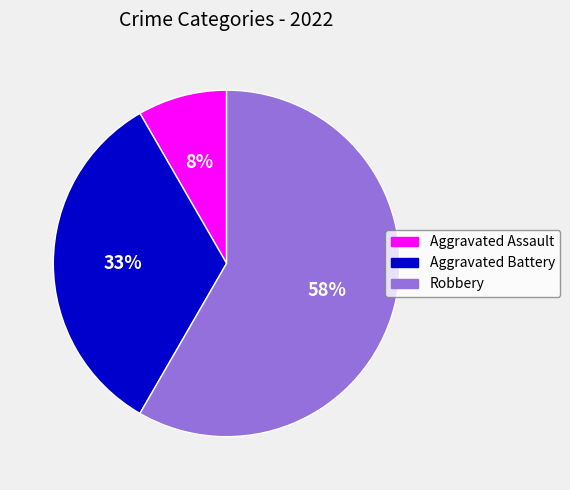

Does Aggravated Assault account for over 50% of the chart?

No